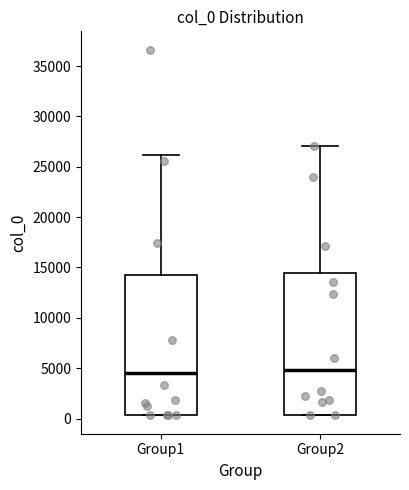

Where is the upper edge of the box for Group2 on the y-axis? The values are not printed on the chart, so give them approximately, as read against the axis.

14500